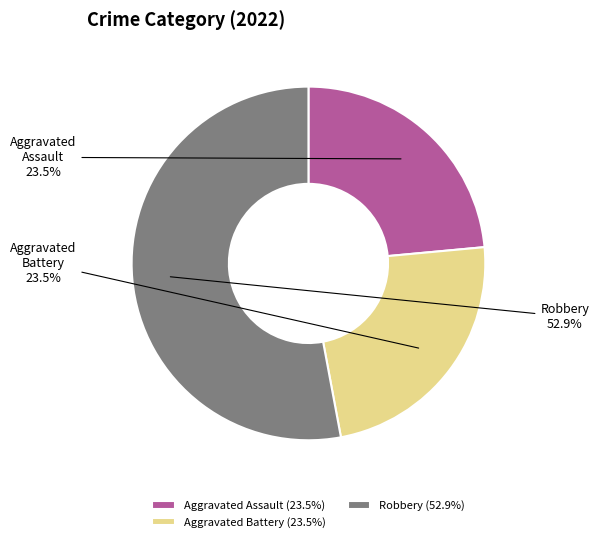

To the nearest percent, what is the difference between the Robbery and Aggravated Assault slice percentages?

29%